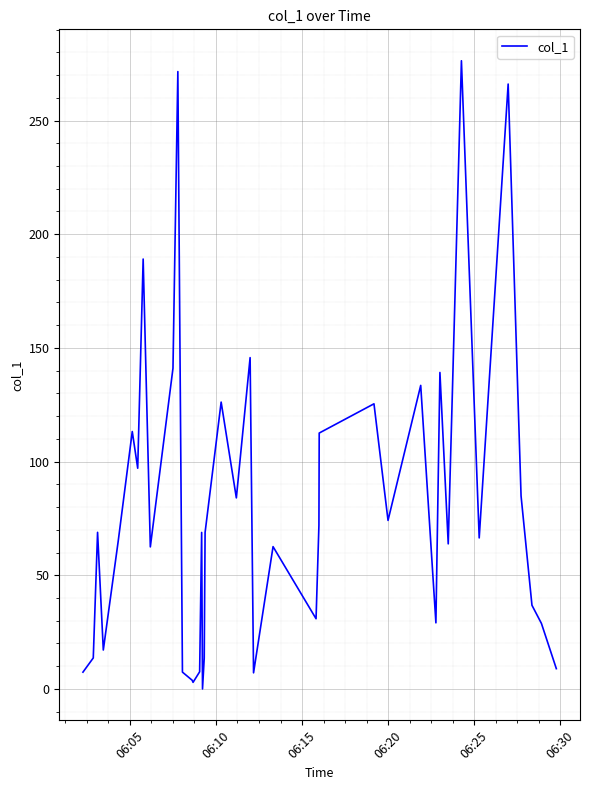

What is the difference between the maximum and minimum values?

276.3